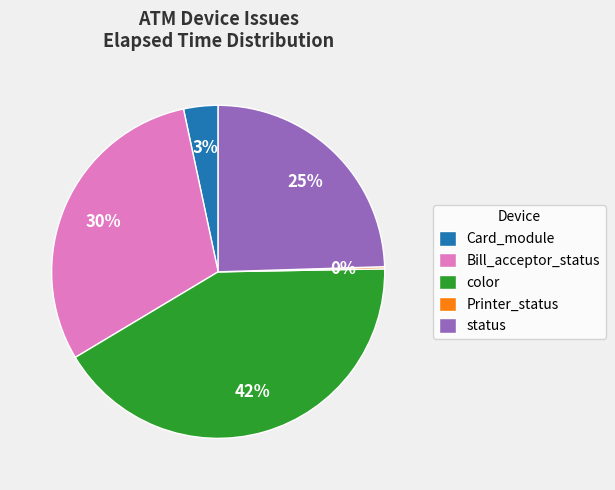

Which has a higher value, Card_module or Bill_acceptor_status?

Bill_acceptor_status